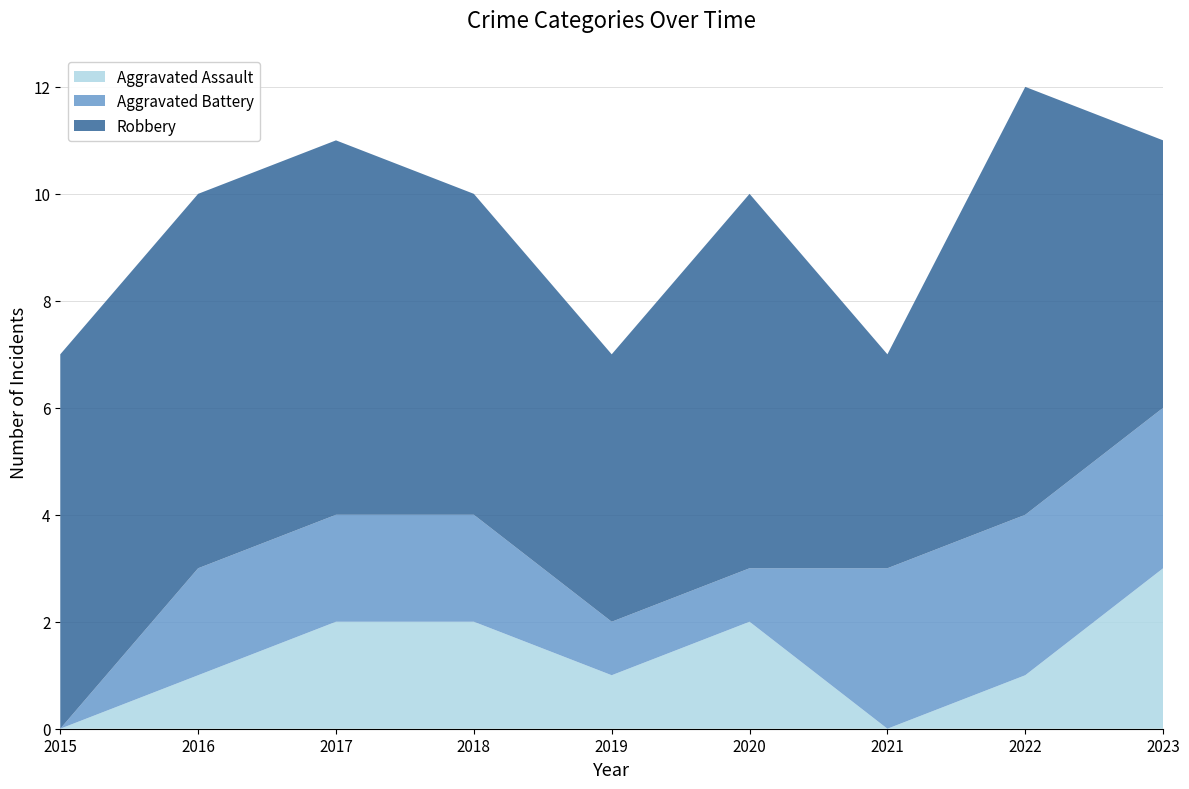

Reading left to right, list all the values displayed in this chart.

Aggravated Assault: 0	1	2	2	1	2	0	1	3
Aggravated Battery: 0	2	2	2	1	1	3	3	3
Robbery: 7	7	7	6	5	7	4	8	5